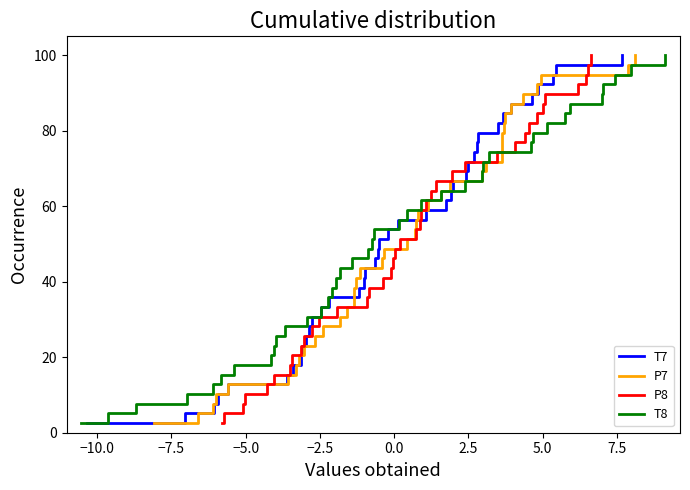

What is the minimum value shown in the chart?

2.6